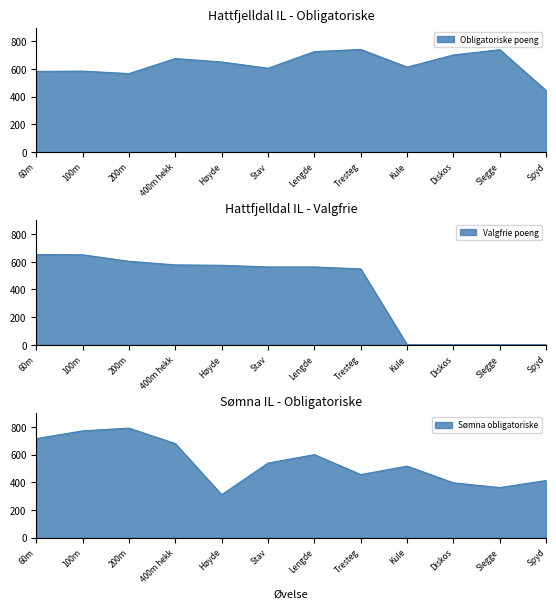

At which label does Obligatoriske poeng first exceed 651?

400m hekk